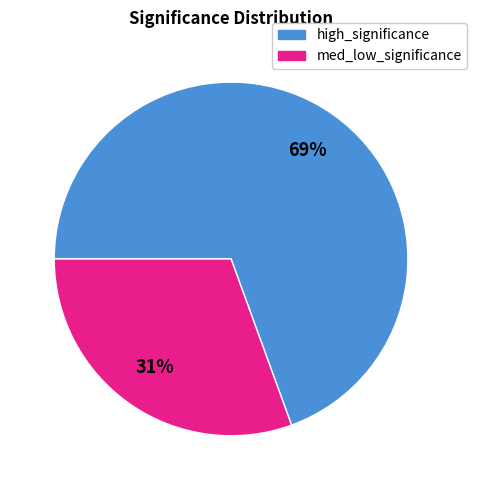

To the nearest percent, what is the average slice percentage?

50%